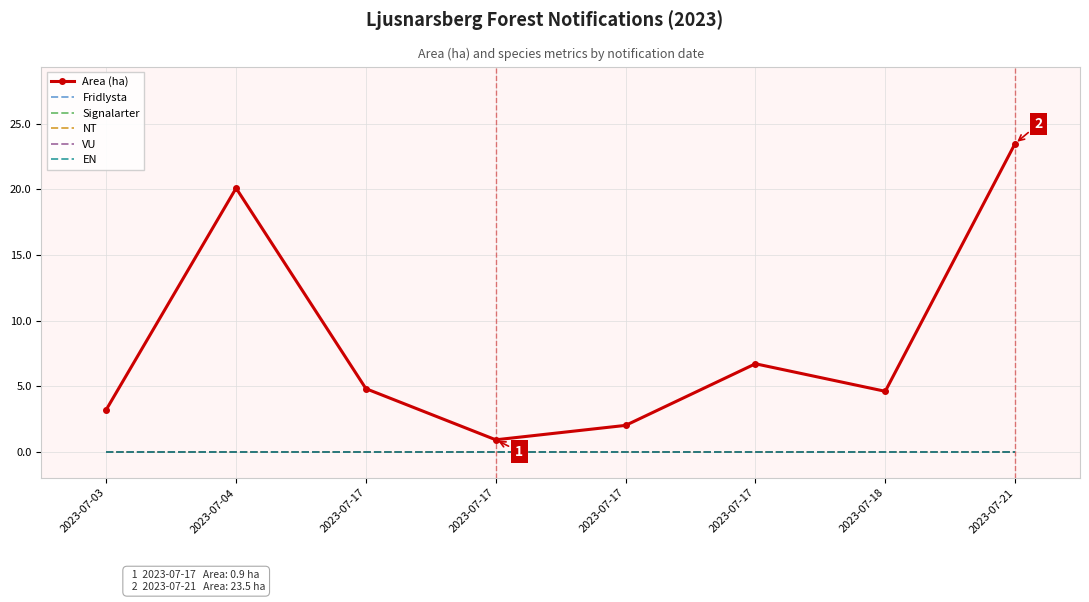

True or false: NT and EN cross at least once.

False